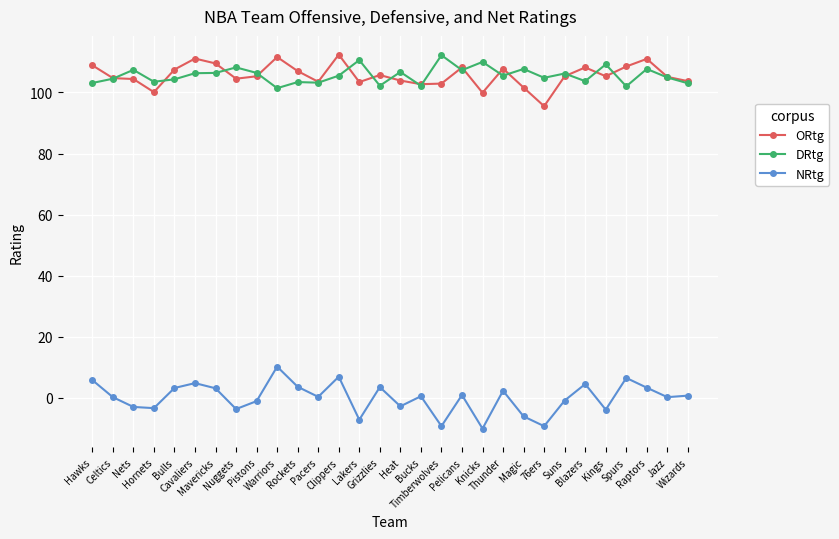

True or false: NRtg has more than 1 points higher than both neighbors.

True